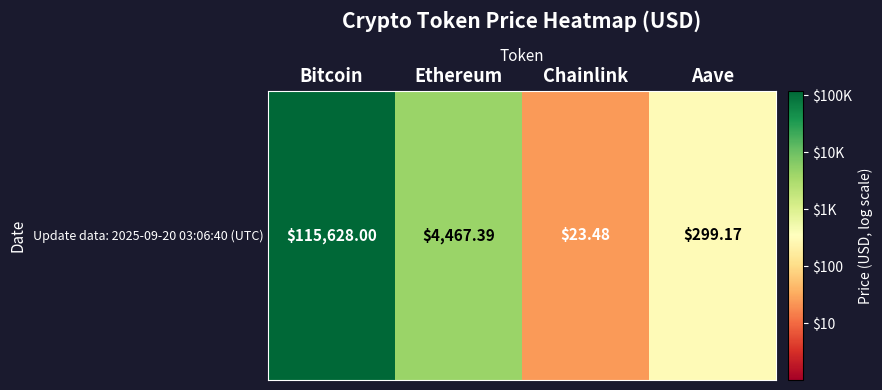

List the labels in order of value, largest first.

Bitcoin, Ethereum, Aave, Chainlink